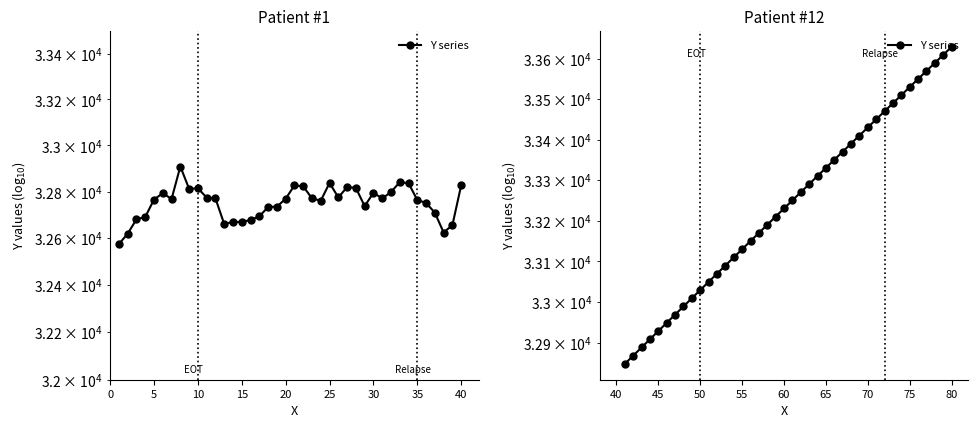

What is the maximum value shown in the chart?

33630